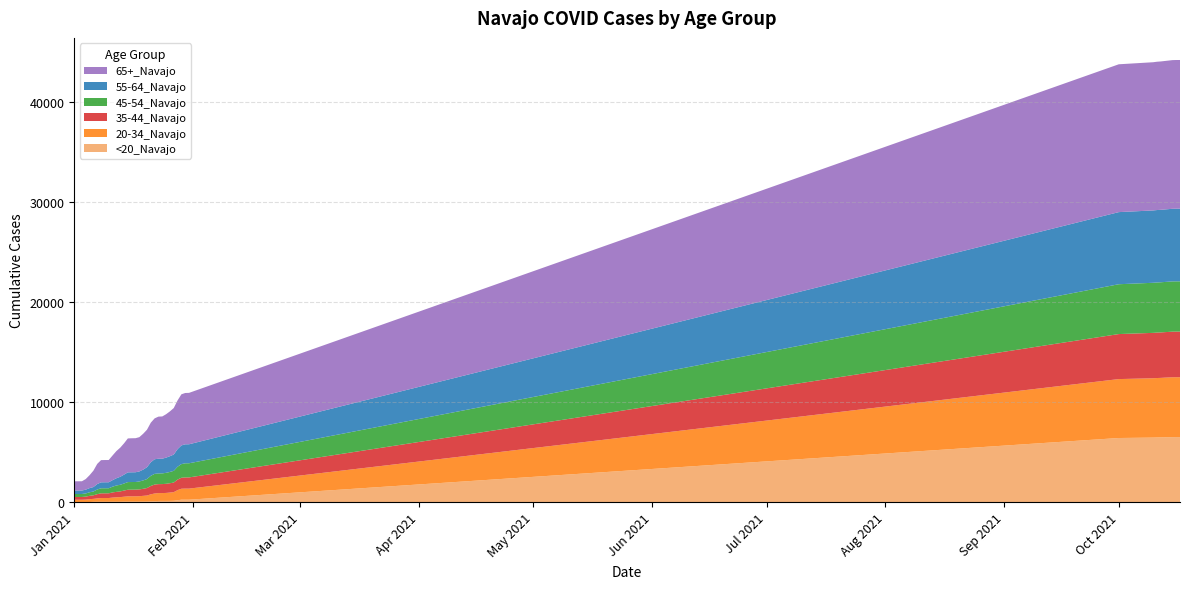

Reading right to left, extract all data points from this chart.

<20_Navajo: 6501	6501	6500	6490	6485	6472	6467	6454	6412	239	239	239	183	133	120	118	117	115	81	68	52	46	45	45	45	45	44	36	35	34	31	31	31	30	25	6	6	6	6	6
20-34_Navajo: 5994	5993	5989	5981	5968	5957	5948	5938	5897	1109	1109	1097	1014	862	833	798	785	784	779	707	605	577	546	533	531	527	493	461	442	415	376	376	375	337	297	285	243	227	227	226
35-44_Navajo: 4566	4566	4566	4558	4553	4551	4549	4542	4505	1120	1119	1100	1053	961	934	913	899	898	895	837	749	705	678	667	666	665	616	569	545	518	470	470	469	425	356	333	298	278	278	278
45-54_Navajo: 5030	5029	5028	5025	5021	5016	5013	5012	4987	1417	1414	1363	1287	1171	1129	1098	1071	1071	1068	1015	898	837	794	765	765	764	705	665	638	574	506	505	505	467	379	358	318	298	298	298
55-64_Navajo: 7273	7273	7269	7262	7256	7252	7248	7240	7217	1901	1900	1872	1764	1628	1577	1522	1471	1470	1465	1358	1188	1082	1002	975	974	972	886	798	724	653	600	600	595	546	446	416	379	348	347	347
65+_Navajo: 14877	14877	14875	14867	14857	14848	14843	14831	14794	5144	5136	5115	4875	4655	4485	4343	4227	4214	4089	3959	3747	3587	3431	3407	3405	3397	3132	2912	2717	2467	2226	2226	2223	2017	1640	1292	1062	927	925	924